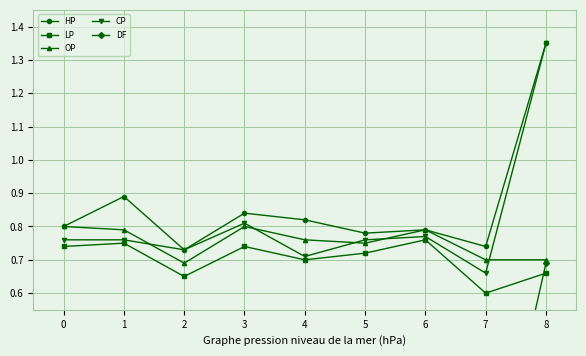

The HP series shows 0.8 at 3. True or false?

True